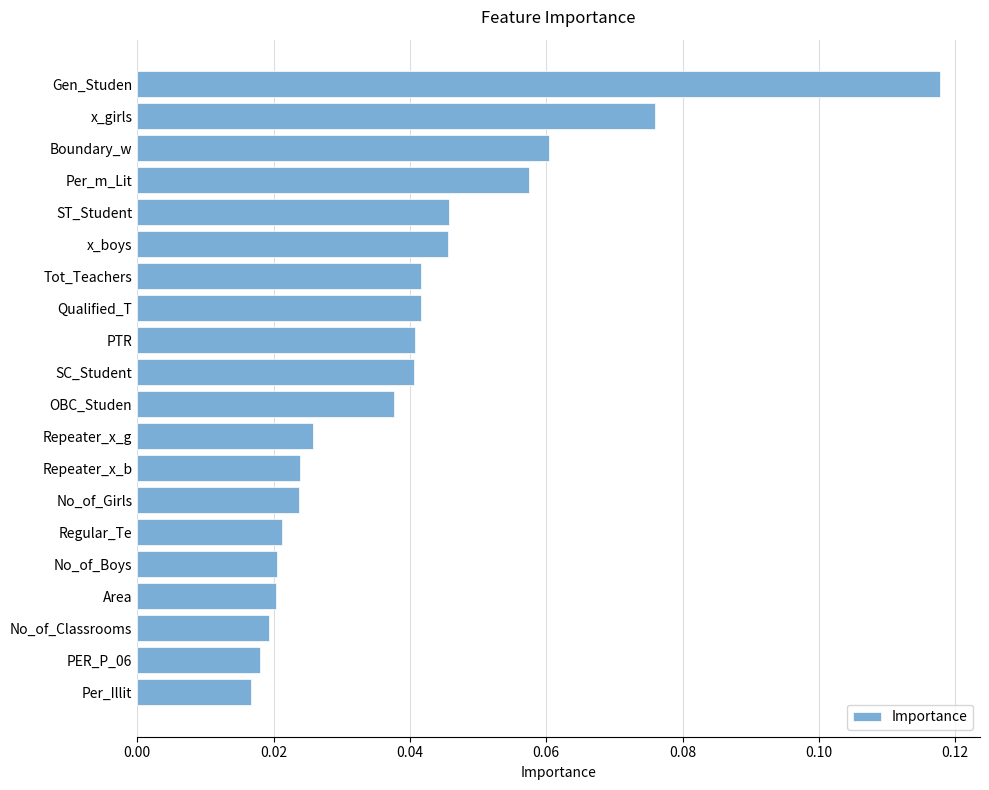

True or false: the data shows 0.1 at x_boys.

False